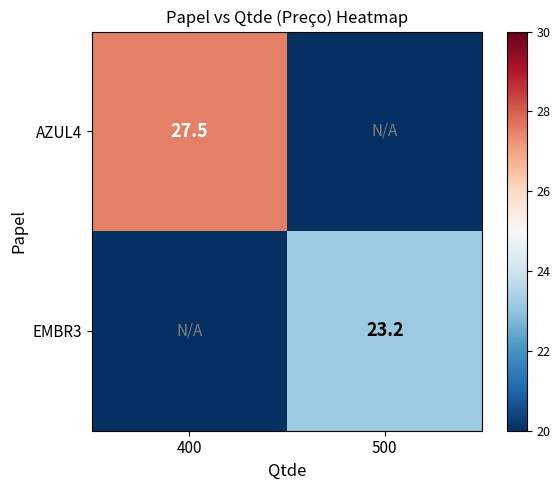

How many data points does each series have?

2